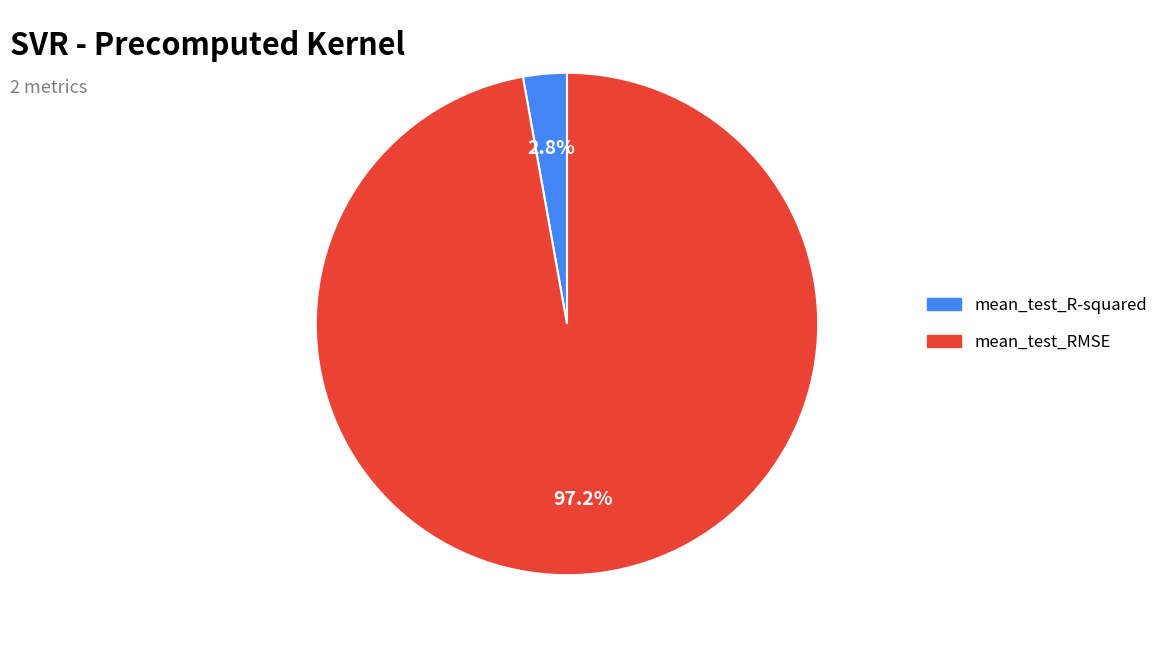

Which slice is the smallest?

mean_test_R-squared